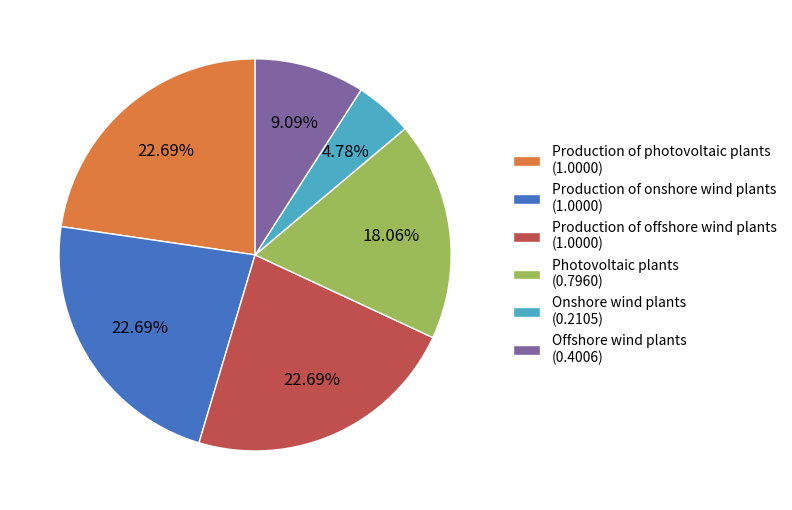

What percentage is the Photovoltaic plants slice, to the nearest percent?

18%